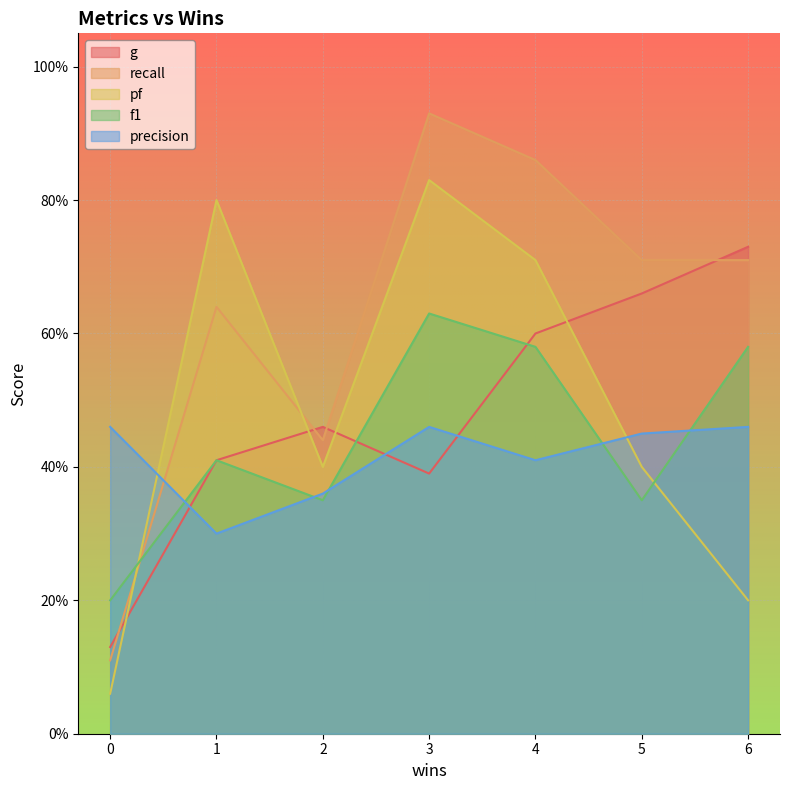

Is it true that pf equals 0.3 at 3?

False